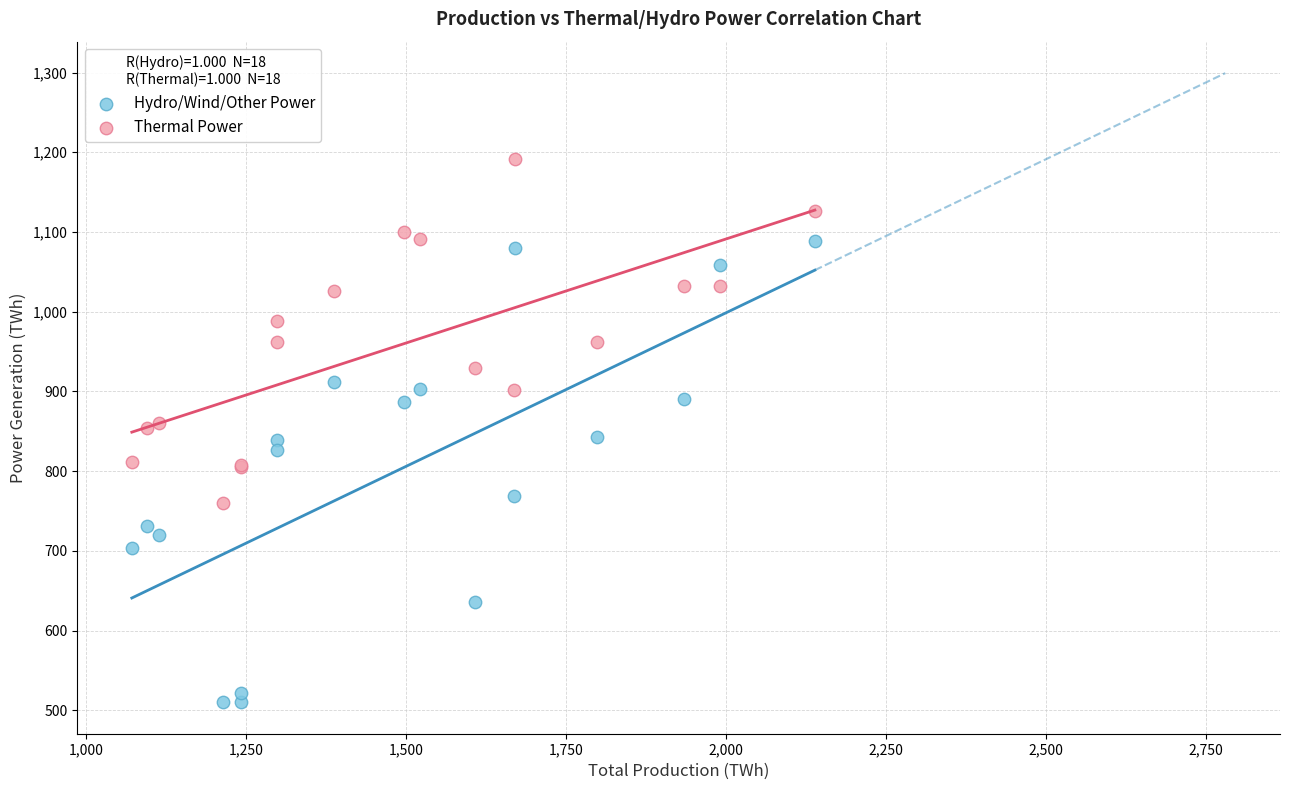

Which series has the widest spread of Y values?

Hydro/Wind/Other Power